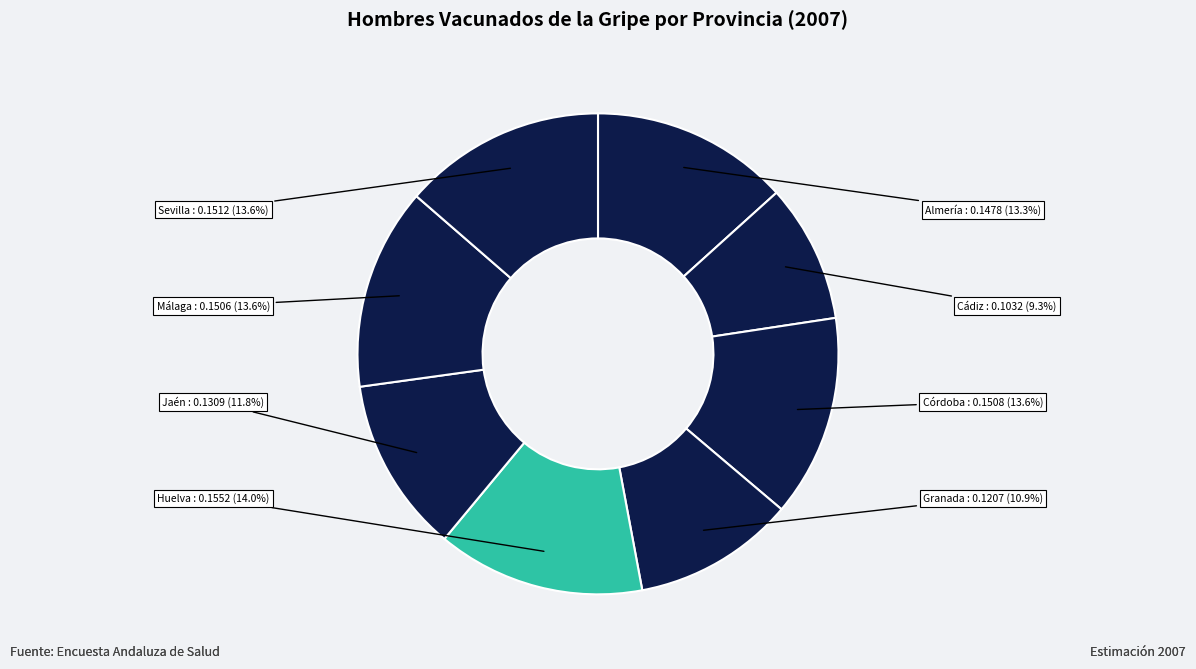

Which slice is the smallest?

Cádiz